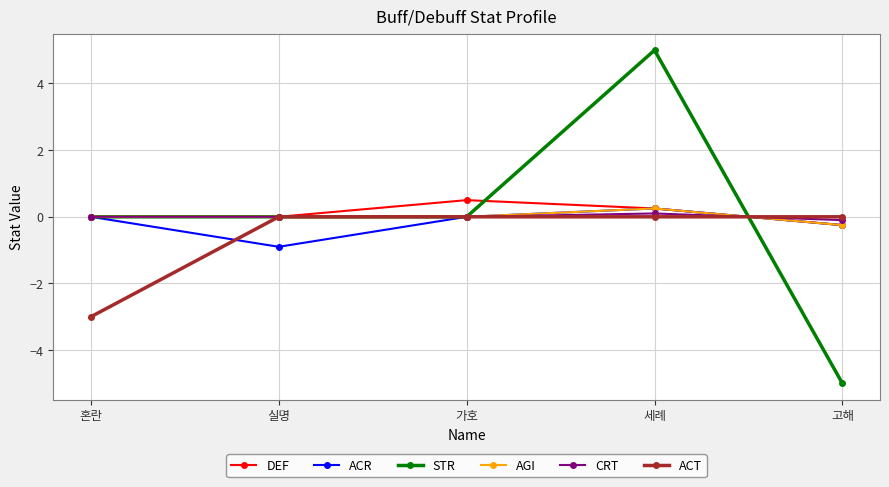

What is the label of the 5th point from the left?

고해